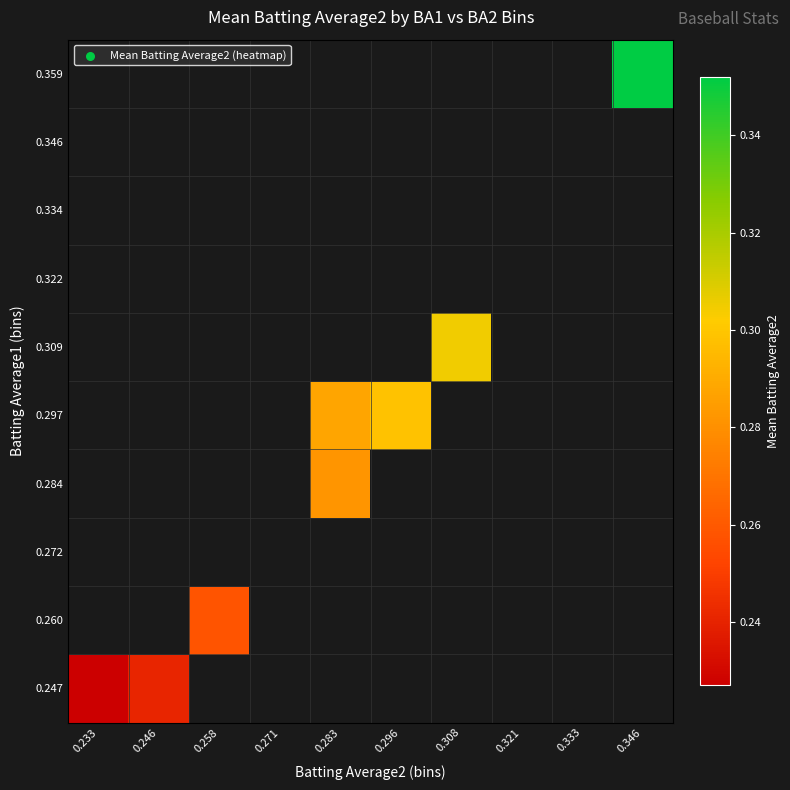

How many series are shown in this chart?

10